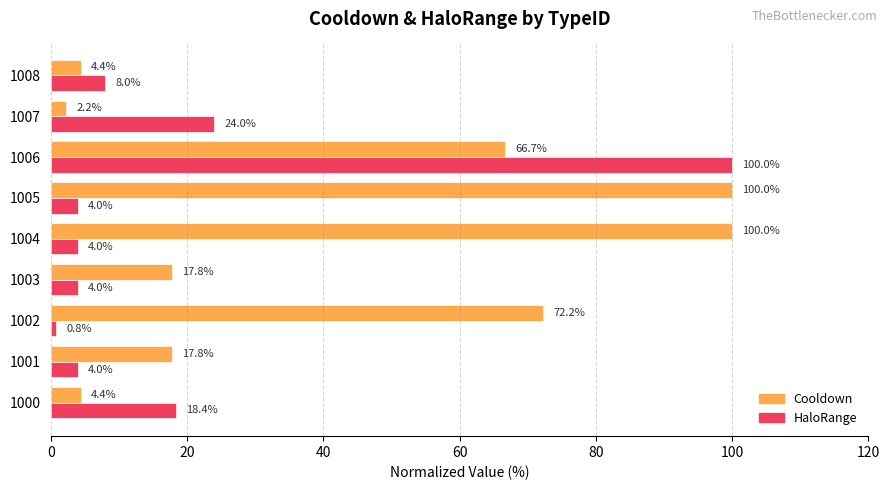

What are all the series names shown in the legend?

Cooldown, HaloRange